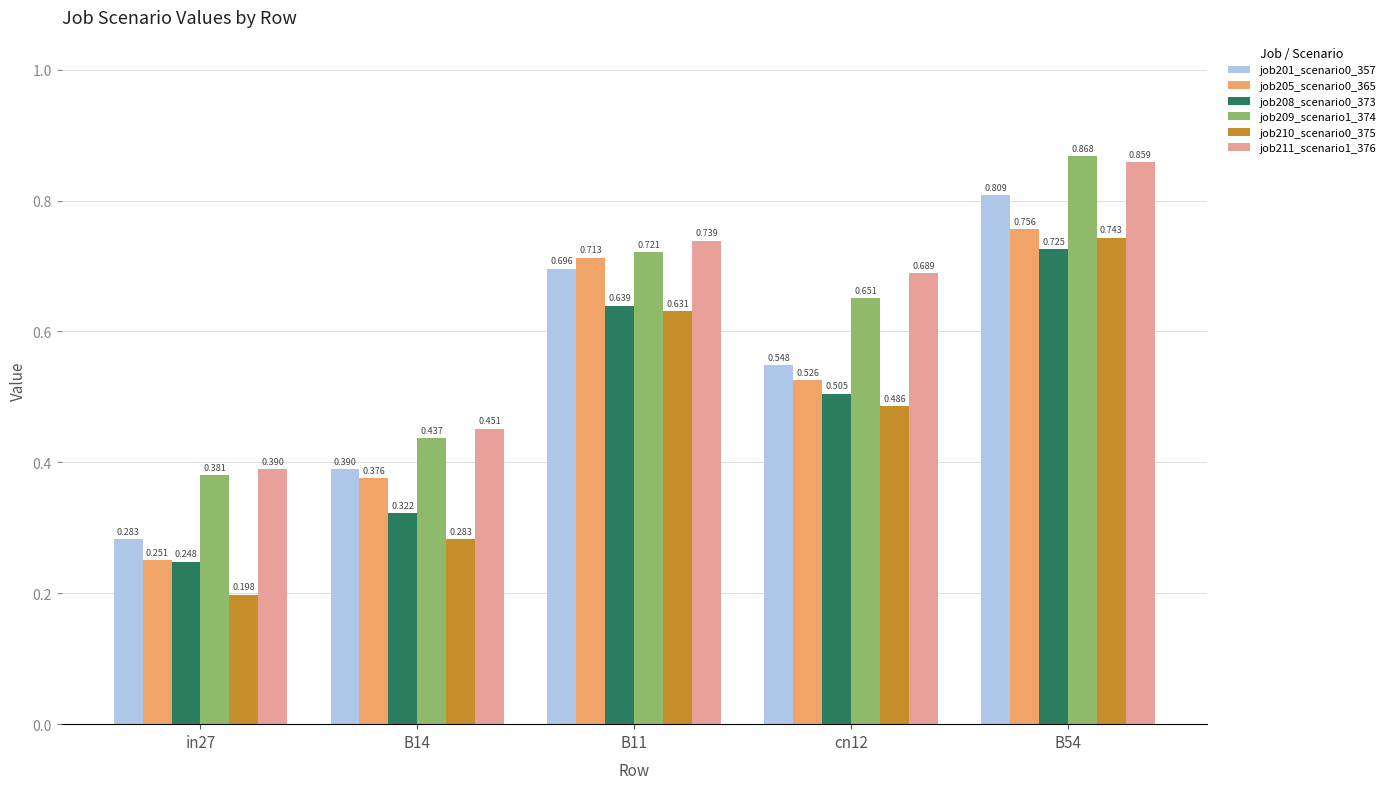

Is the value of job201_scenario0_357 at in27 greater than the value of job209_scenario1_374 at in27?

No